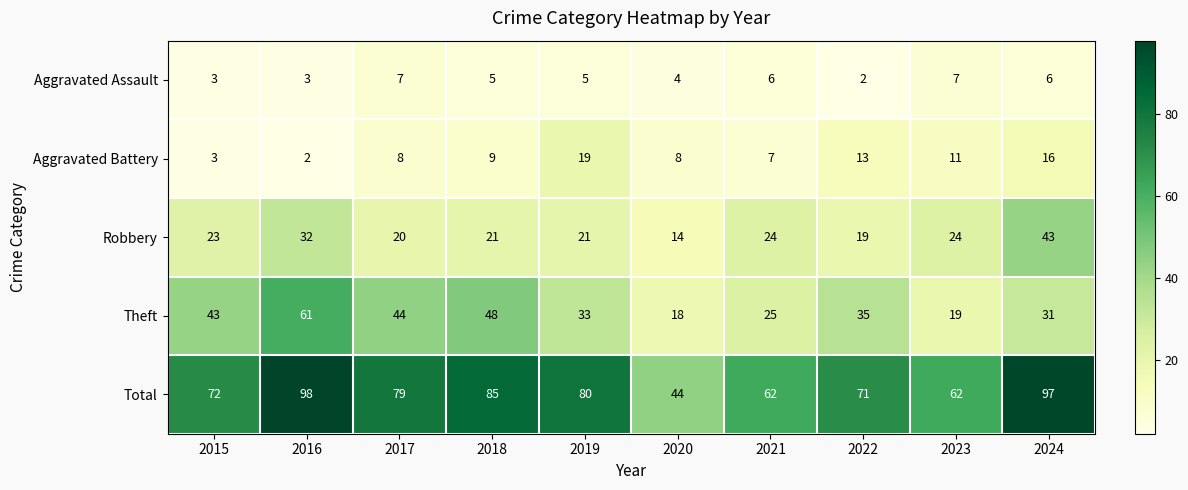

Which series has the largest range (max minus min)?

Total